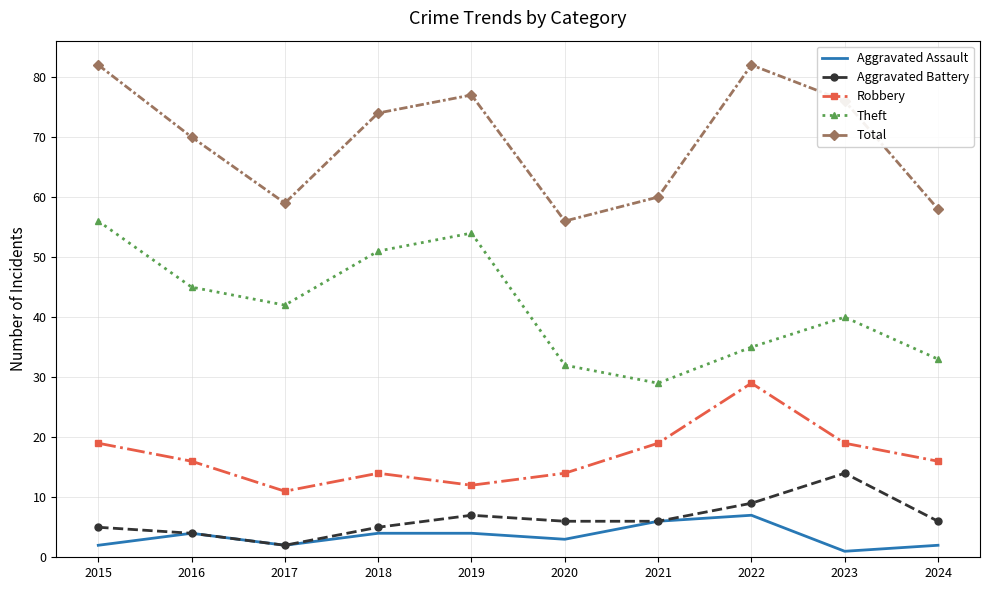

What is the difference between the maximum and minimum values in the Aggravated Battery series?

12